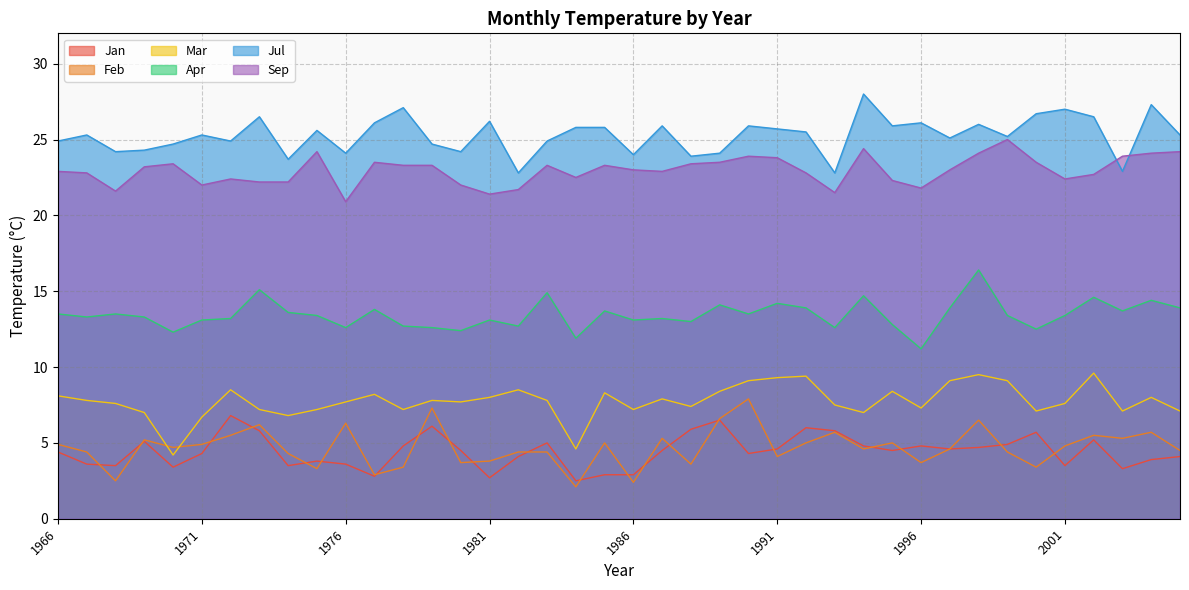

What is the sum of the Jul values at 2002 and 1978?

53.6